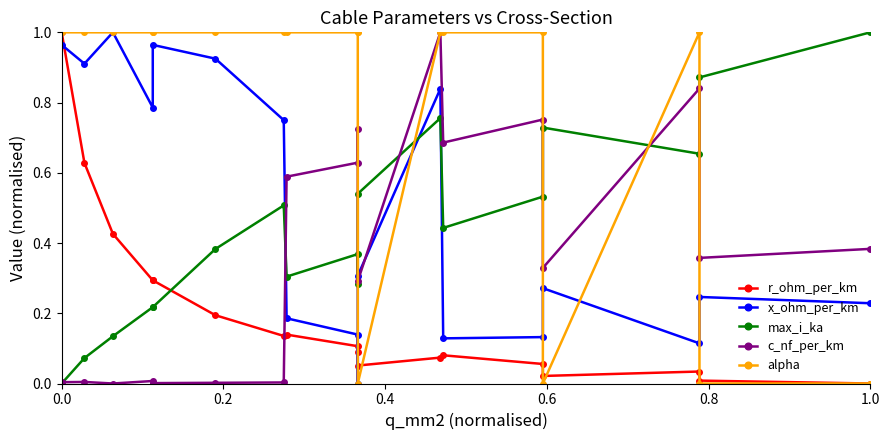

How many interior local valleys does the c_nf_per_km series have?

6